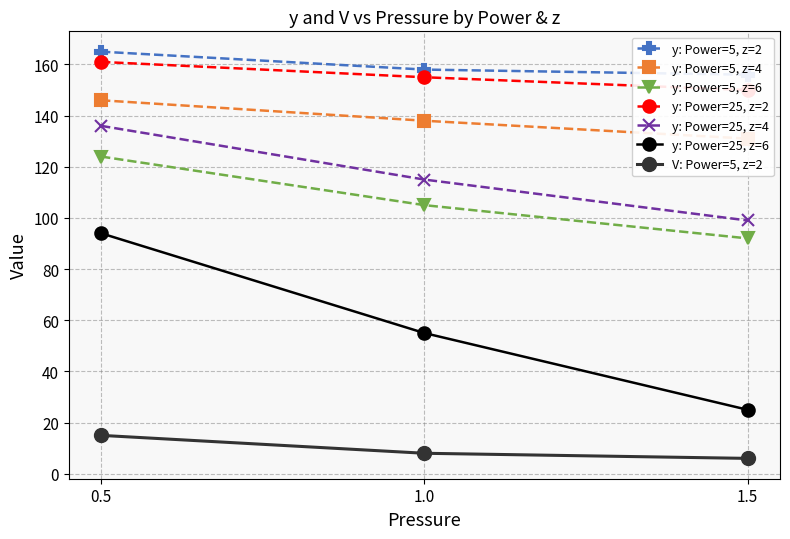

The value of y: Power=5, z=6 at 0.5 is 222. True or false?

False